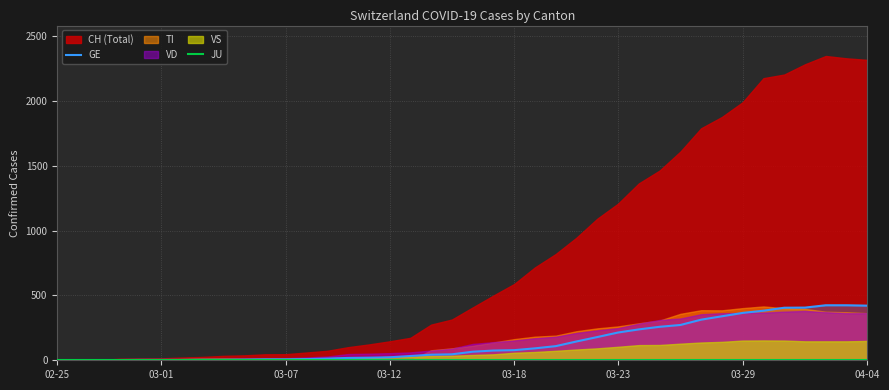

At which label is GE closest to 212?

03-23